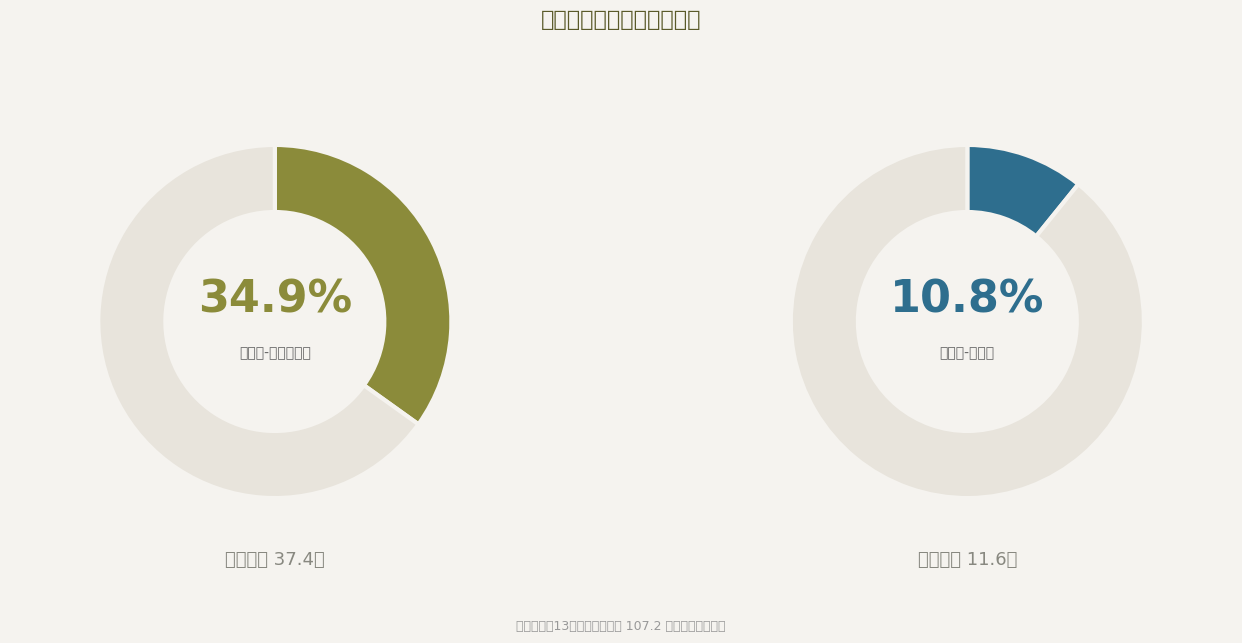

How much of the chart is everything except 安德烈-罗伯森?

89.2%